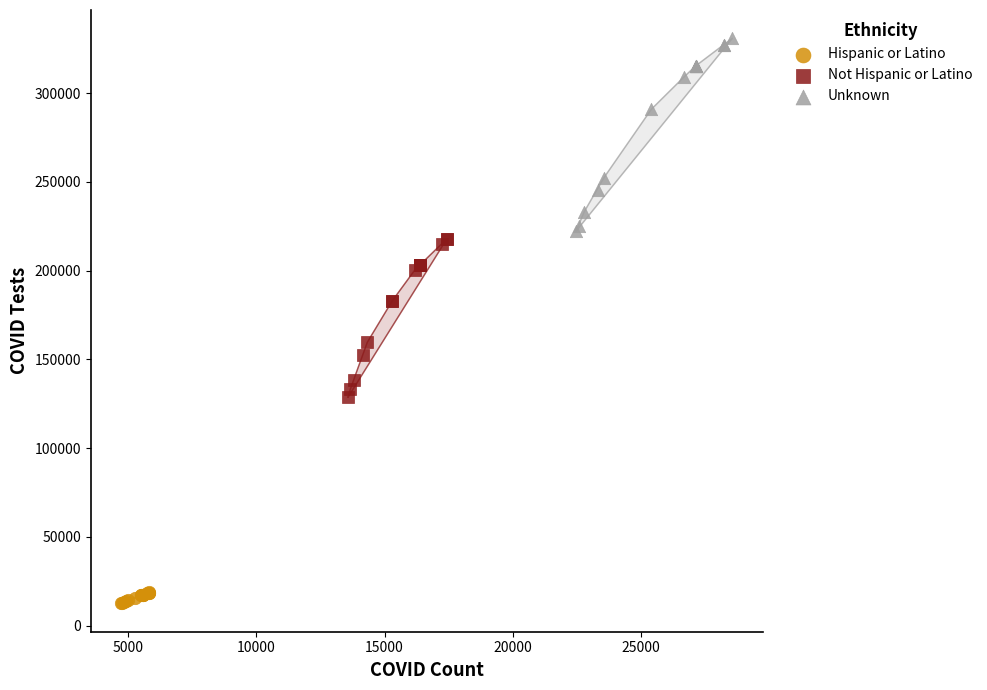

Which series contains the lowest Y value?

Hispanic or Latino